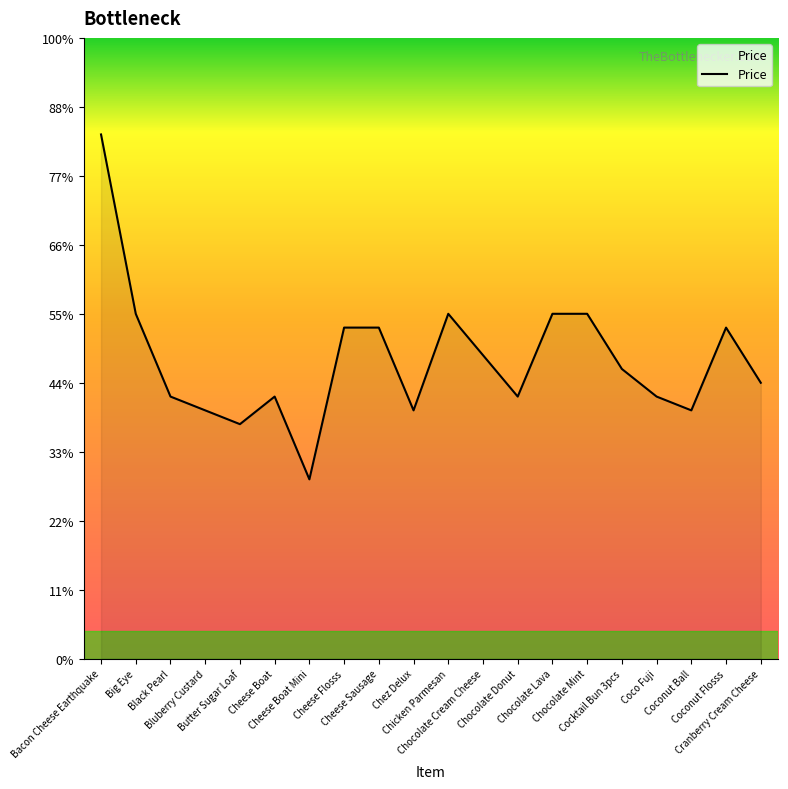

Reading left to right, what are all the values shown in this chart?

Bacon Cheese Earthquake=38000	Big Eye=25000	Black Pearl=19000	Bluberry Custard=18000	Butter Sugar Loaf=17000	Cheese Boat=19000	Cheese Boat Mini=13000	Cheese Flosss=24000	Cheese Sausage=24000	Chez Delux=18000	Chicken Parmesan=25000	Chocolate Cream Cheese=22000	Chocolate Donut=19000	Chocolate Lava=25000	Chocolate Mint=25000	Cocktail Bun 3pcs=21000	Coco Fuji=19000	Coconut Ball=18000	Coconut Flosss=24000	Cranberry Cream Cheese=20000